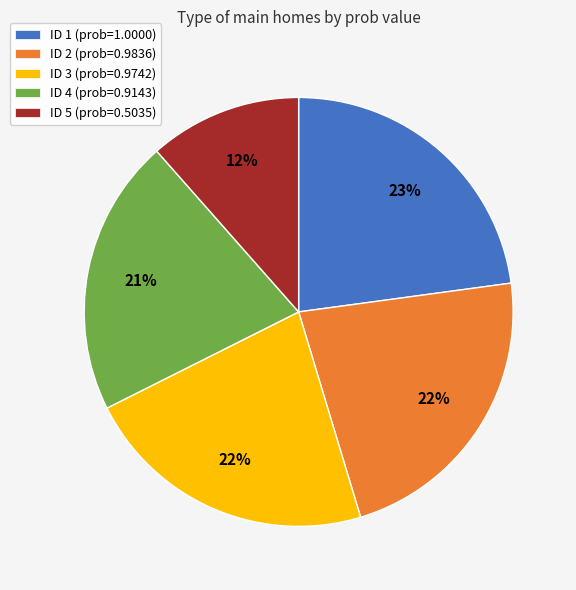

True or false: ID 3 (prob=0.9742) accounts for 22% of the total.

True